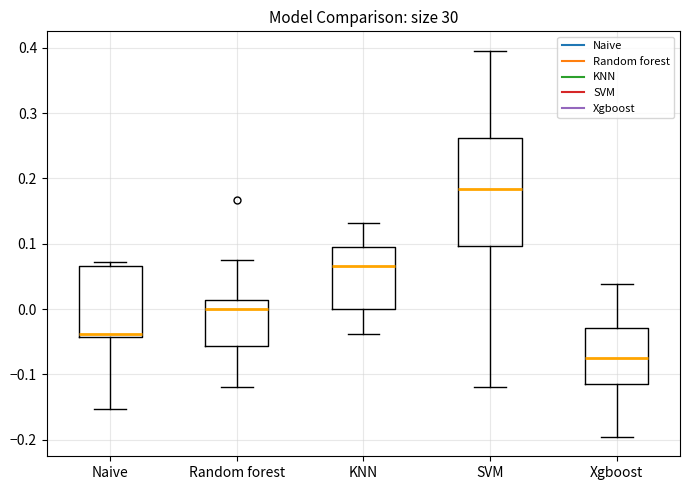

Which box's median line is the lowest?

Xgboost